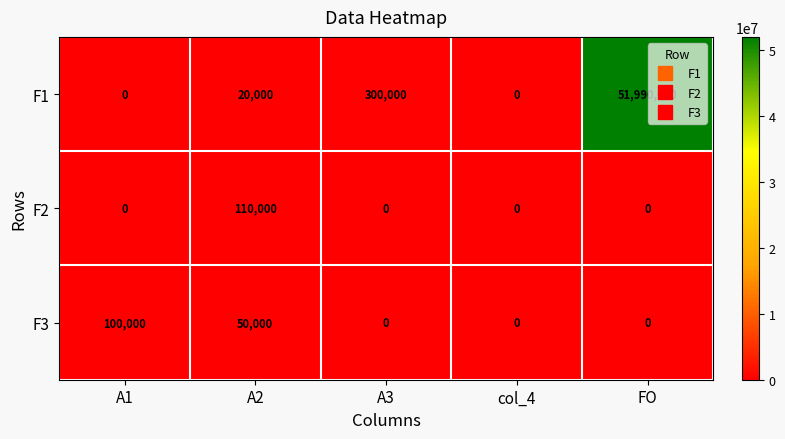

Where is F3 nearest to the value 50000?

A2